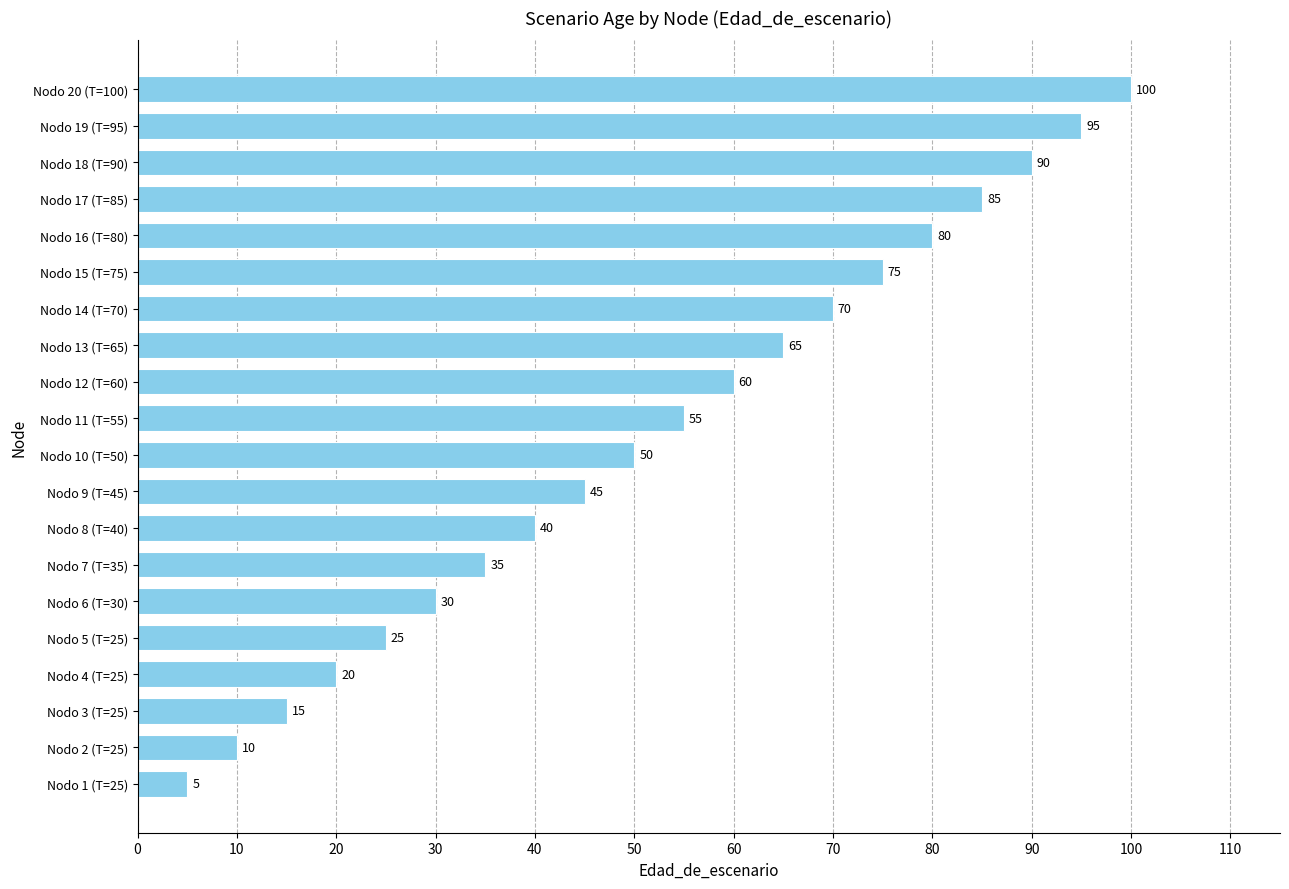

What is the greatest value displayed?

100